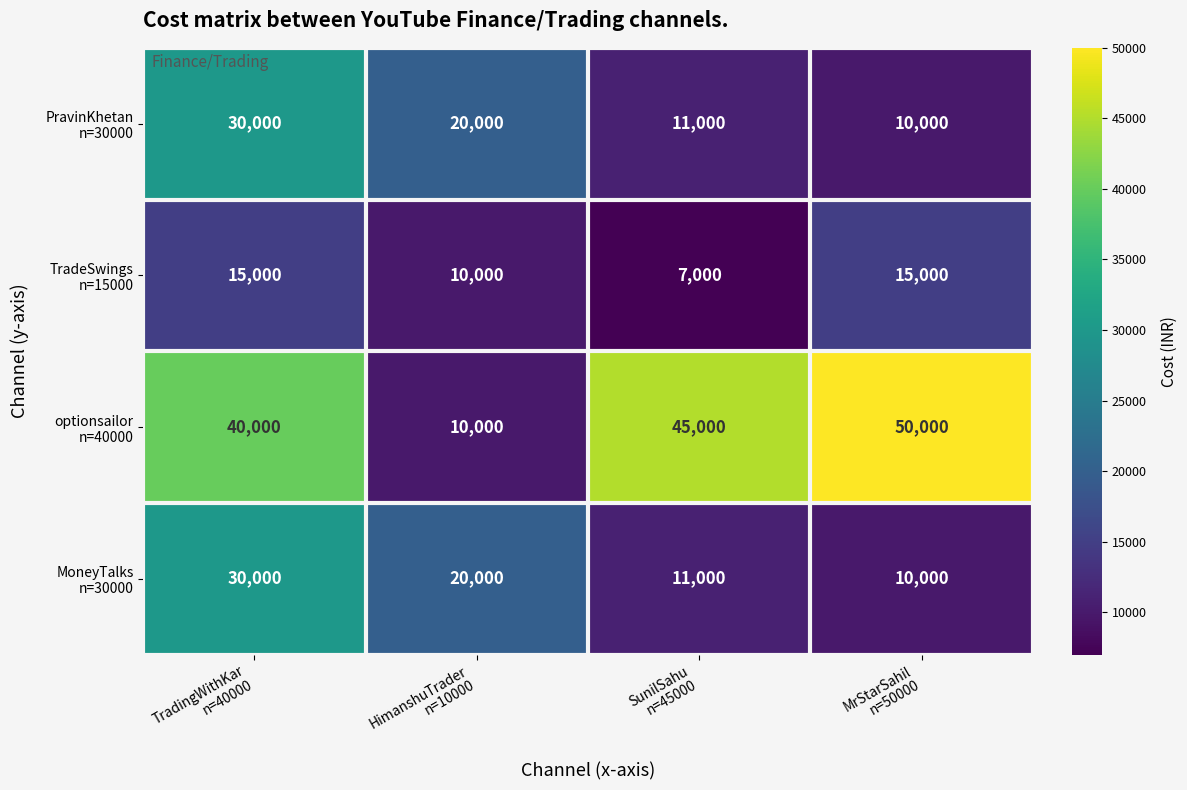

What is the minimum value shown in the chart?

7000